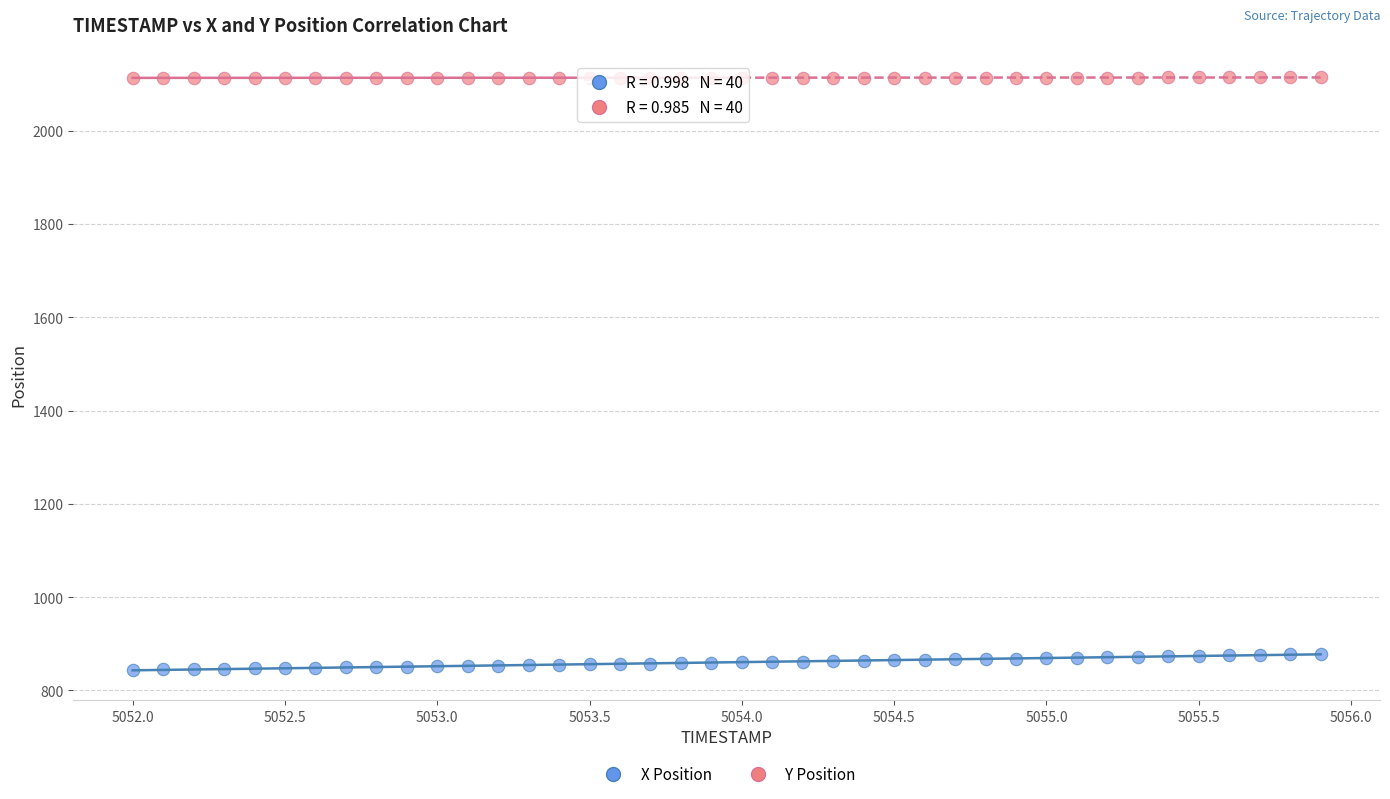

Across all data points, what is the range of X values (max minus min)?

3.9